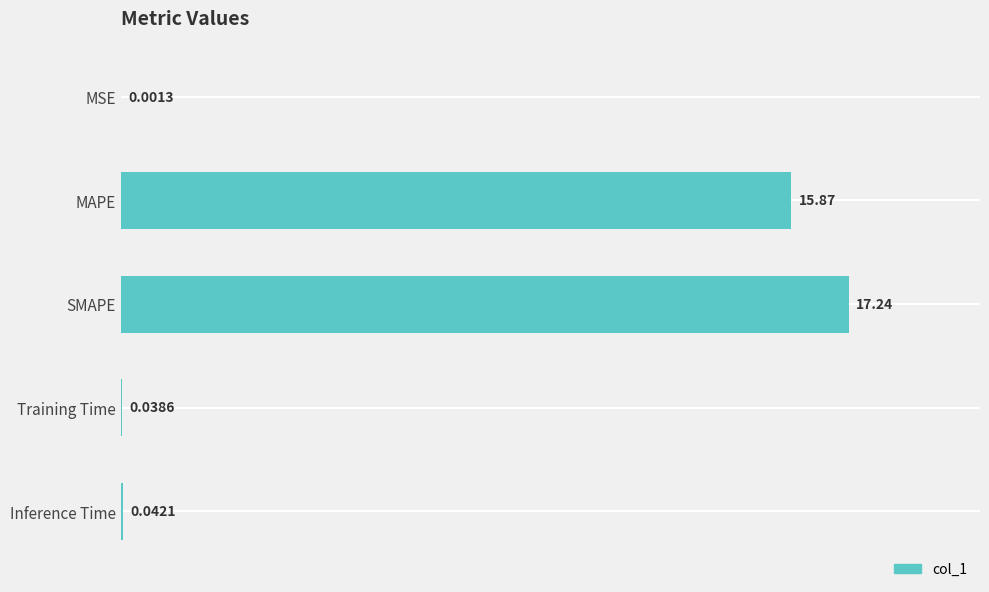

Between MAPE and Inference Time, which is larger?

MAPE